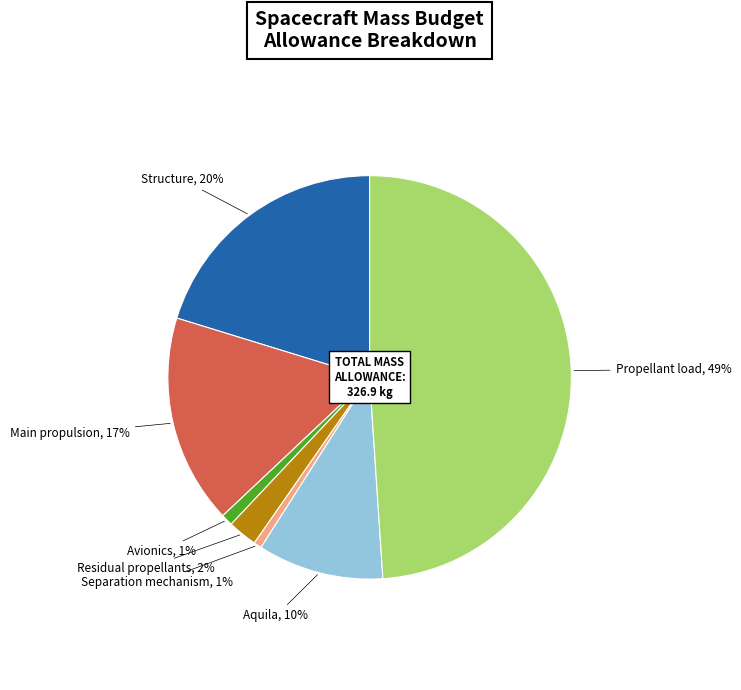

Does Residual propellants represent more than half of the total?

No